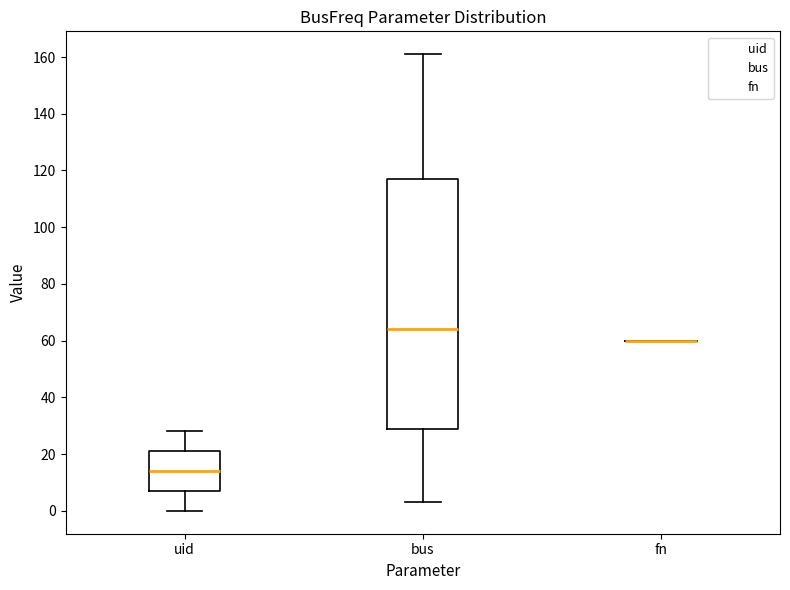

Reading left to right, read every box against the y-axis: the position of its median line, the range the box covers, and the ends of its whiskers. The values are not printed on the chart, so give them approximately, as read against the axis.

uid: median 14, box 8 to 22, whiskers 0 to 28
bus: median 64, box 30 to 118, whiskers 4 to 162
fn: box collapsed to a line at 60, whiskers 60 to 60